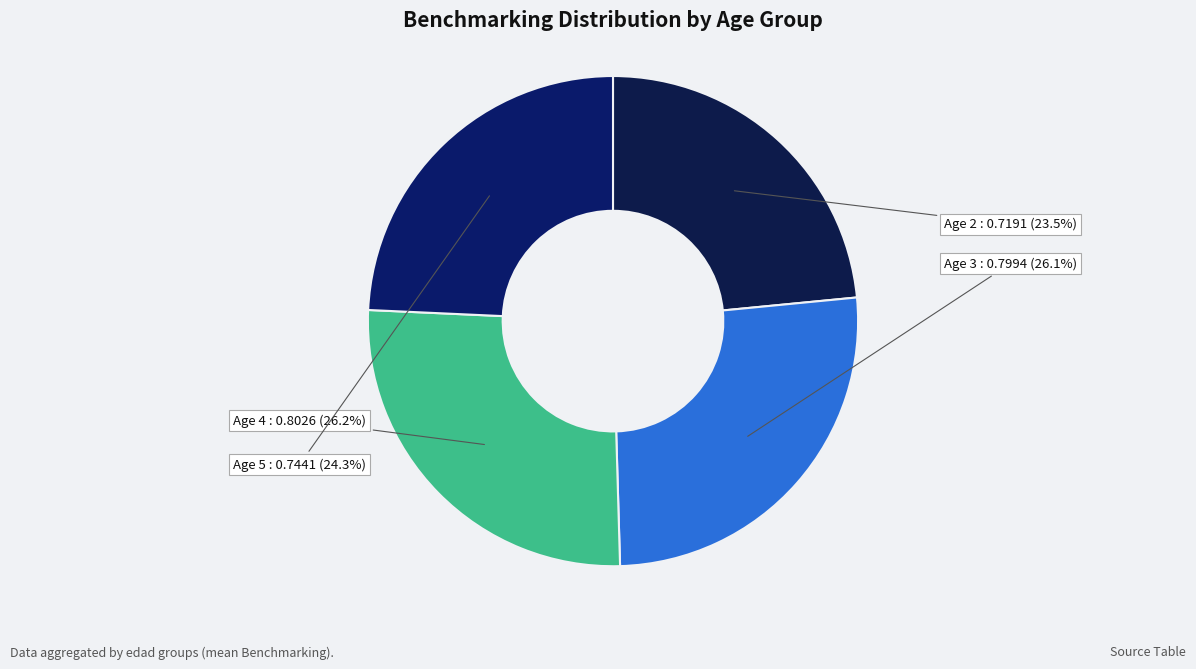

Is there a majority slice in this chart?

No